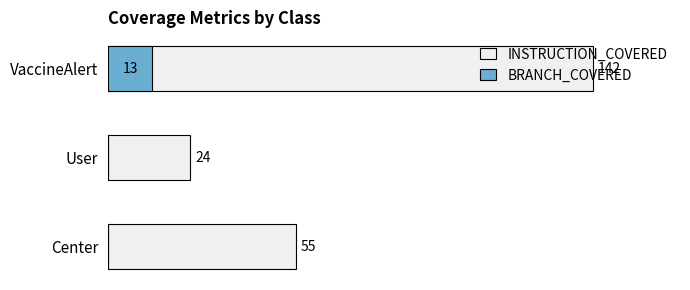

What is the difference between the maximum and minimum values in the BRANCH_COVERED series?

13